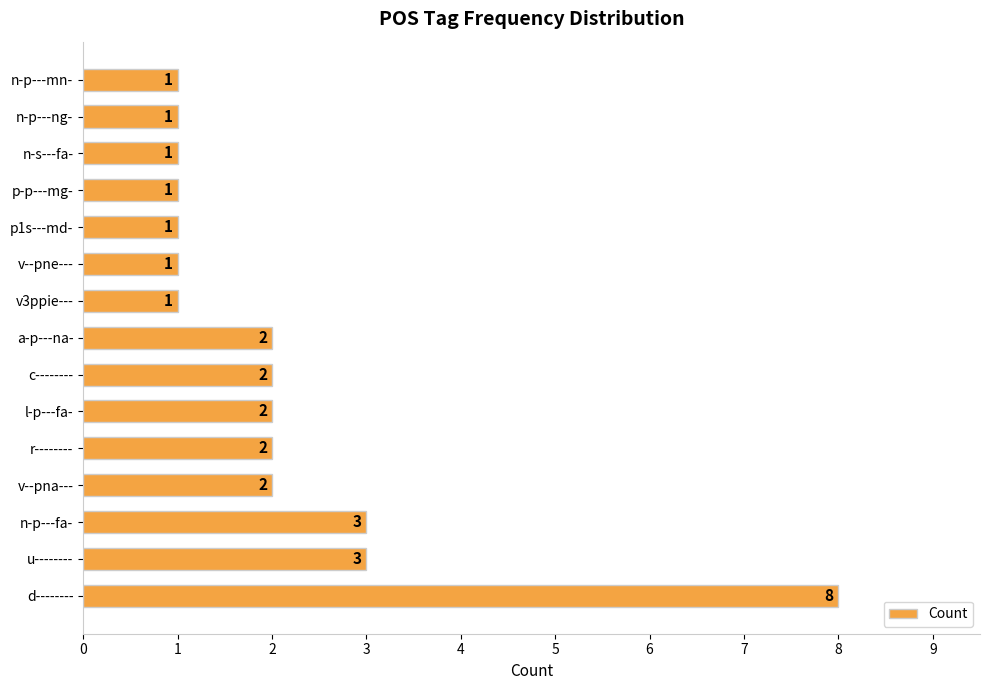

How many data points does each series have?

15